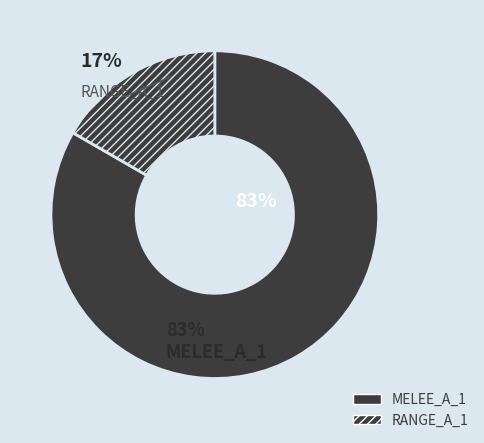

How many slices are in this pie chart?

2